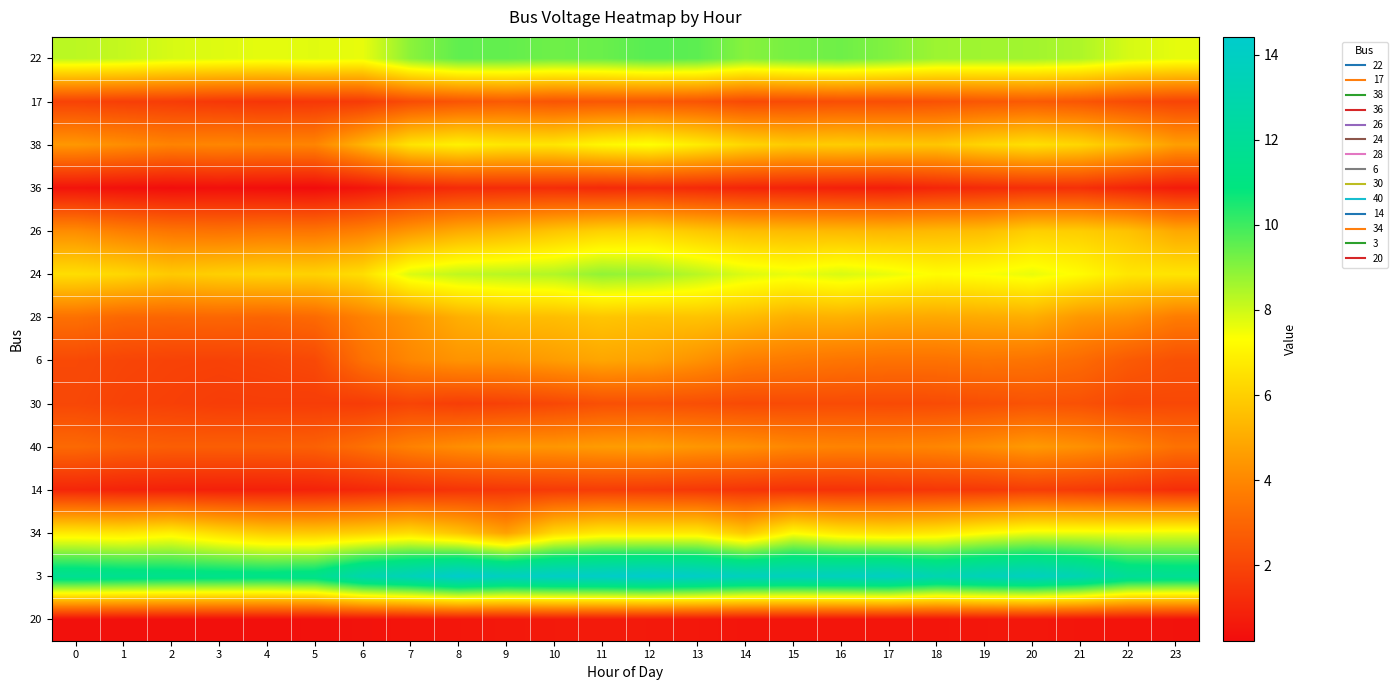

What is the spread (max minus min) of values at 23?

11.4